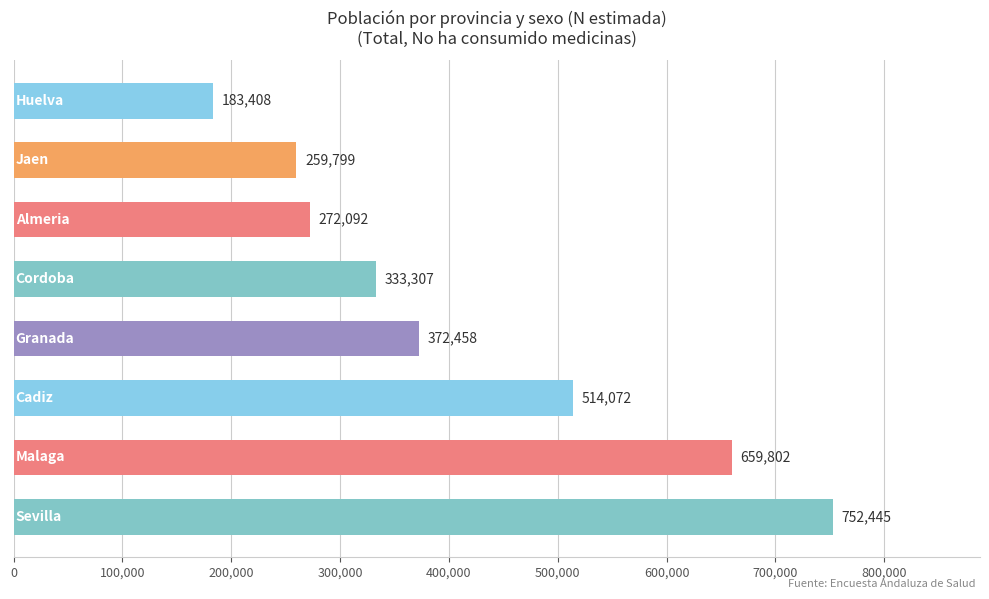

What is the difference between the second highest and minimum values?

476394